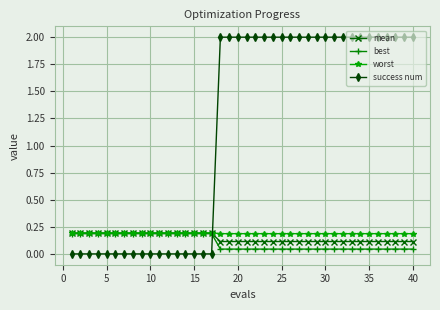

Which series has the widest spread of values?

success num